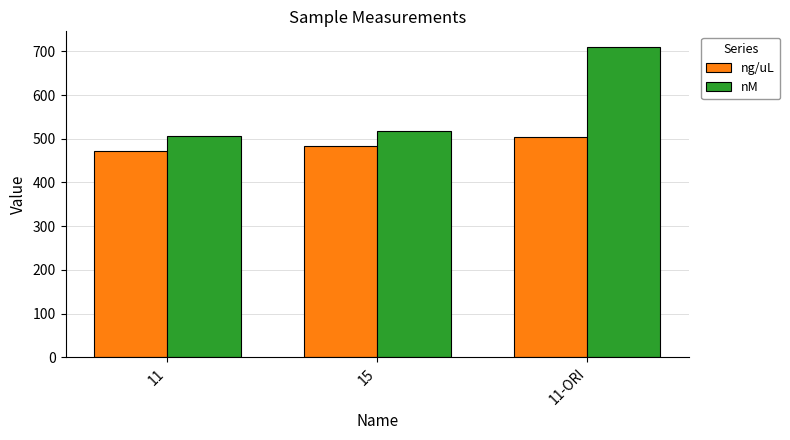

Reading right to left, extract all data points from this chart.

ng/uL: 11-ORI=504.4	15=483.2	11=472.4
nM: 11-ORI=710.4	15=518.2	11=506.6